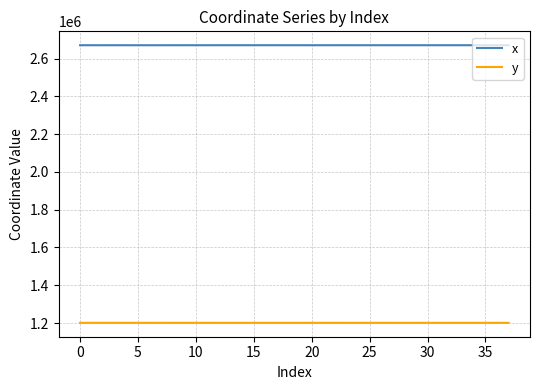

Rank the series by their maximum value, from highest to lowest.

x, y